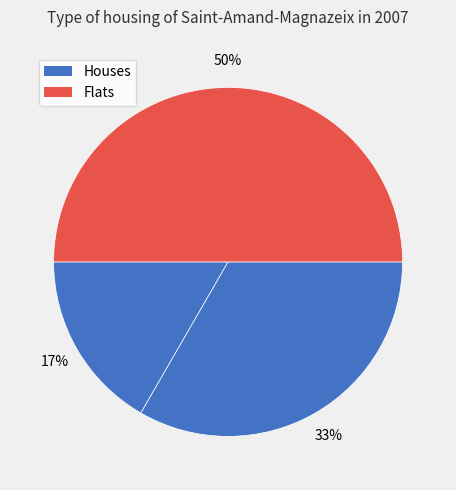

Count the number of slices in the pie.

3